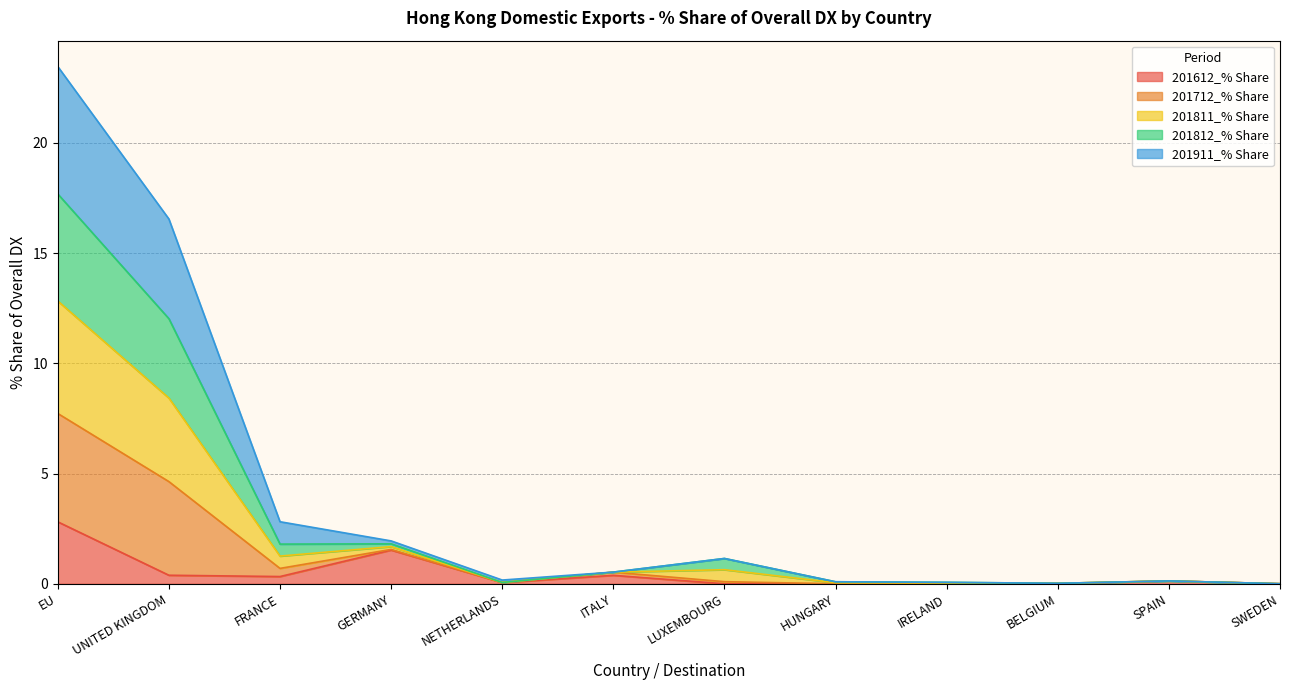

At how many categories does at least one series exceed 8?

2